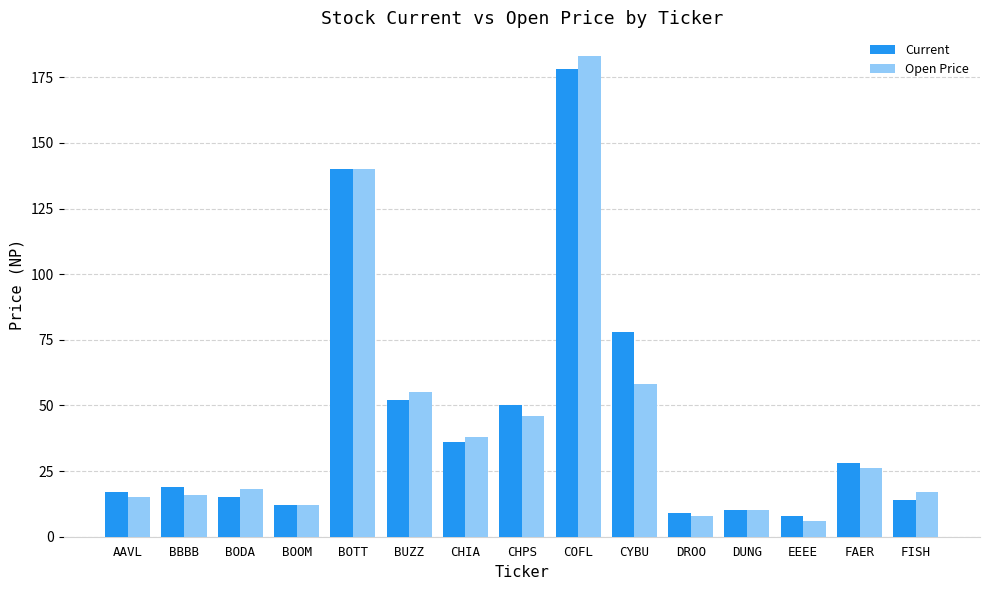

How many groups of bars are there?

15